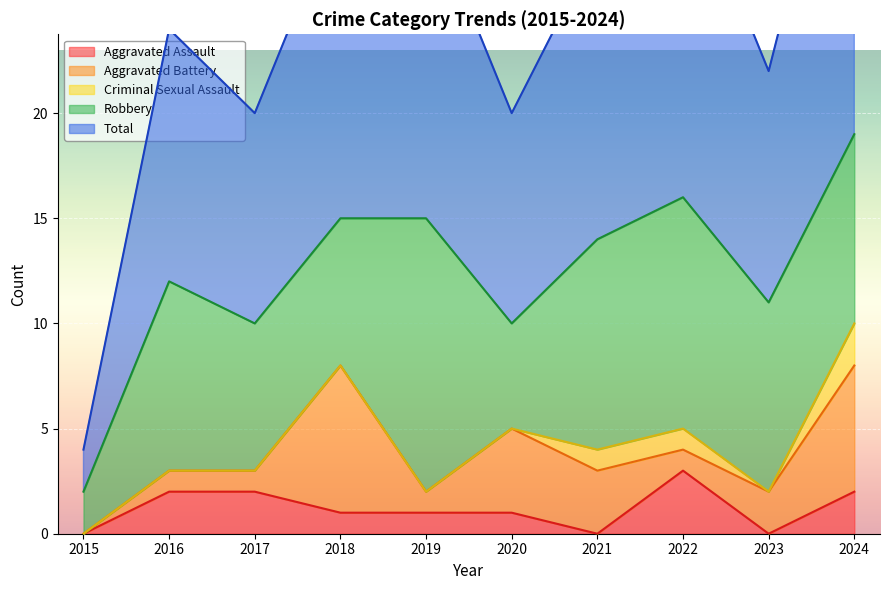

What is the value of the Aggravated Assault point at the 8th from the left?

3